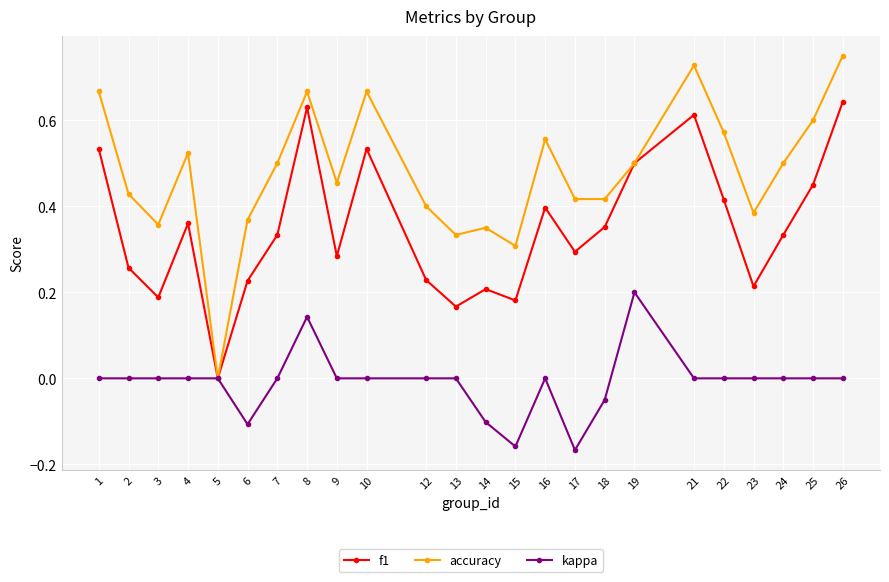

Which series has the largest range (max minus min)?

accuracy